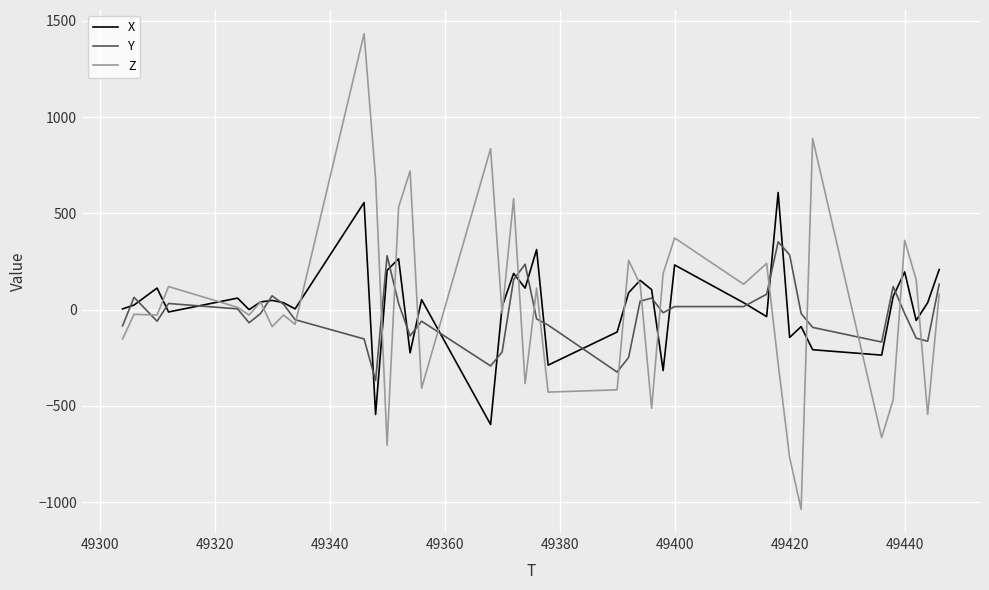

Count the number of data series in this chart.

3